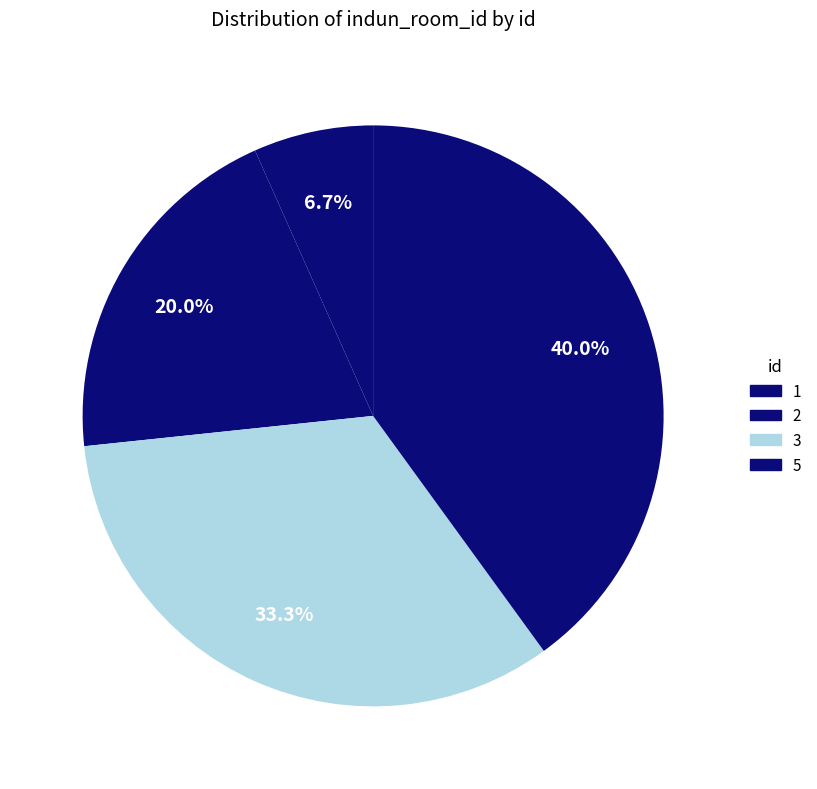

How many slices are in this pie chart?

4